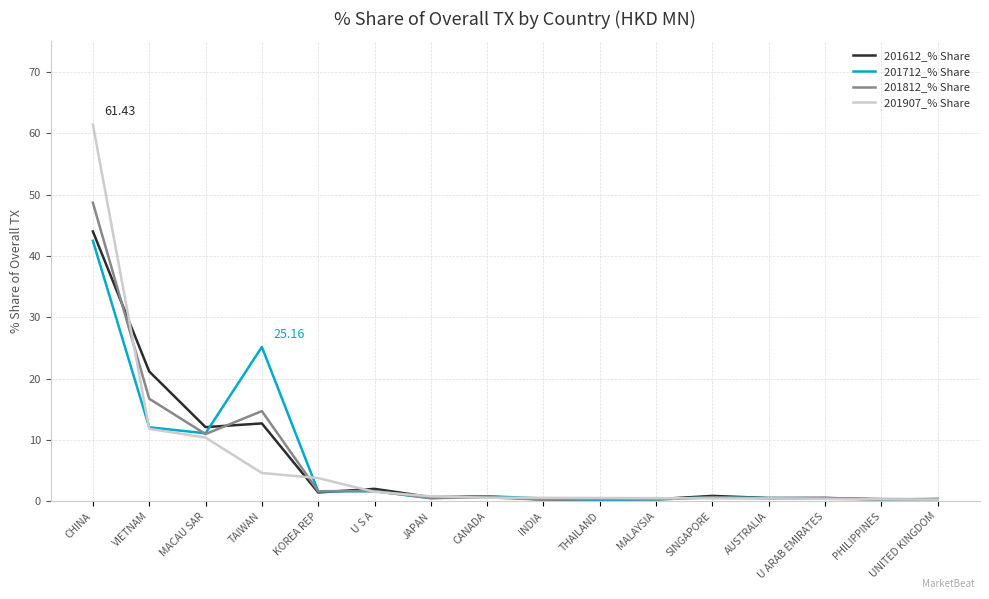

Count the number of data series in this chart.

4